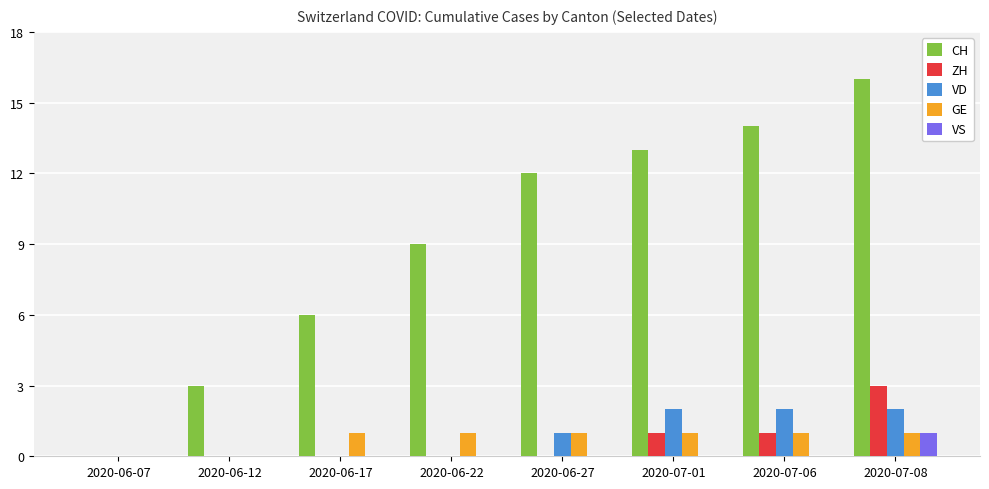

Reading right to left, extract all data points from this chart.

CH: 2020-07-08=16	2020-07-06=14	2020-07-01=13	2020-06-27=12	2020-06-22=9	2020-06-17=6	2020-06-12=3	2020-06-07=0
ZH: 2020-07-08=3	2020-07-06=1	2020-07-01=1	2020-06-27=0	2020-06-22=0	2020-06-17=0	2020-06-12=0	2020-06-07=0
VD: 2020-07-08=2	2020-07-06=2	2020-07-01=2	2020-06-27=1	2020-06-22=0	2020-06-17=0	2020-06-12=0	2020-06-07=0
GE: 2020-07-08=1	2020-07-06=1	2020-07-01=1	2020-06-27=1	2020-06-22=1	2020-06-17=1	2020-06-12=0	2020-06-07=0
VS: 2020-07-08=1	2020-07-06=0	2020-07-01=0	2020-06-27=0	2020-06-22=0	2020-06-17=0	2020-06-12=0	2020-06-07=0